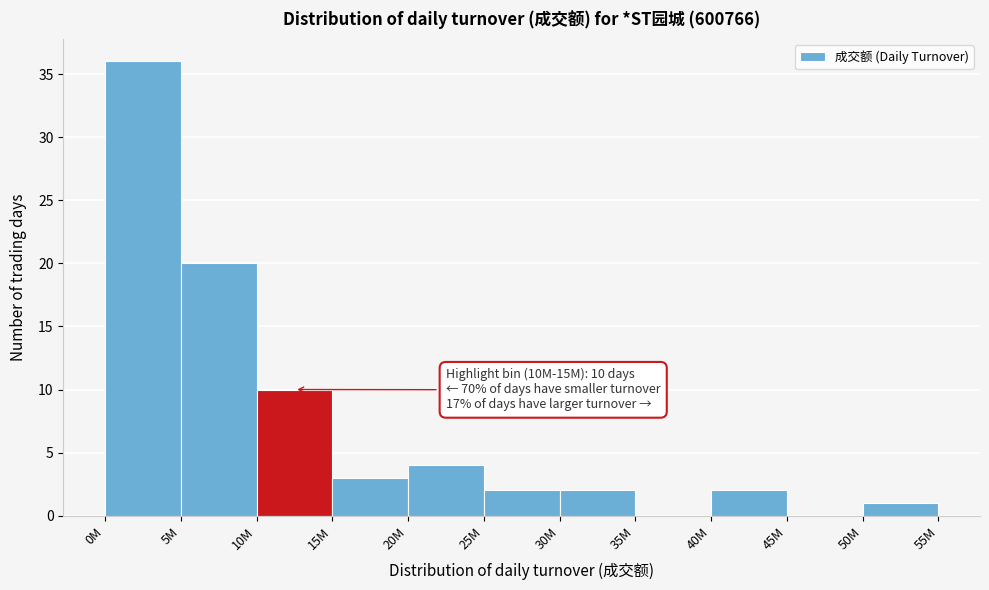

Reading left to right, extract all data points from this chart.

0M=36	5M=20	10M=10	15M=3	20M=4	25M=2	30M=2	35M=0	40M=2	45M=0	50M=1